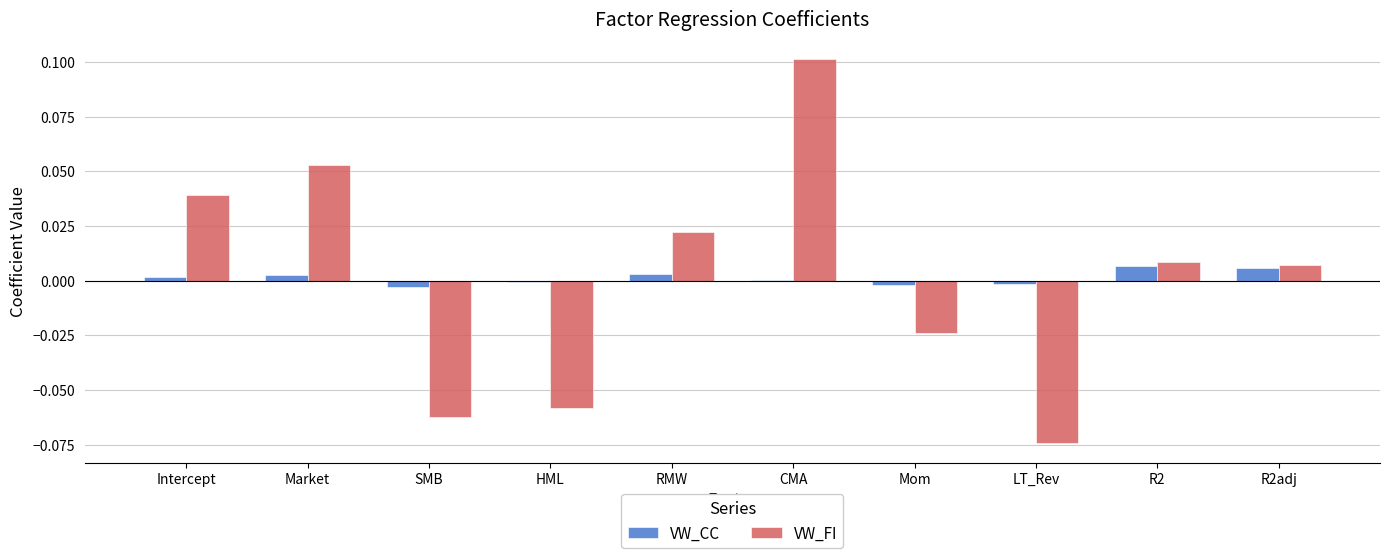

At which label does VW_CC first exceed 0?

Intercept